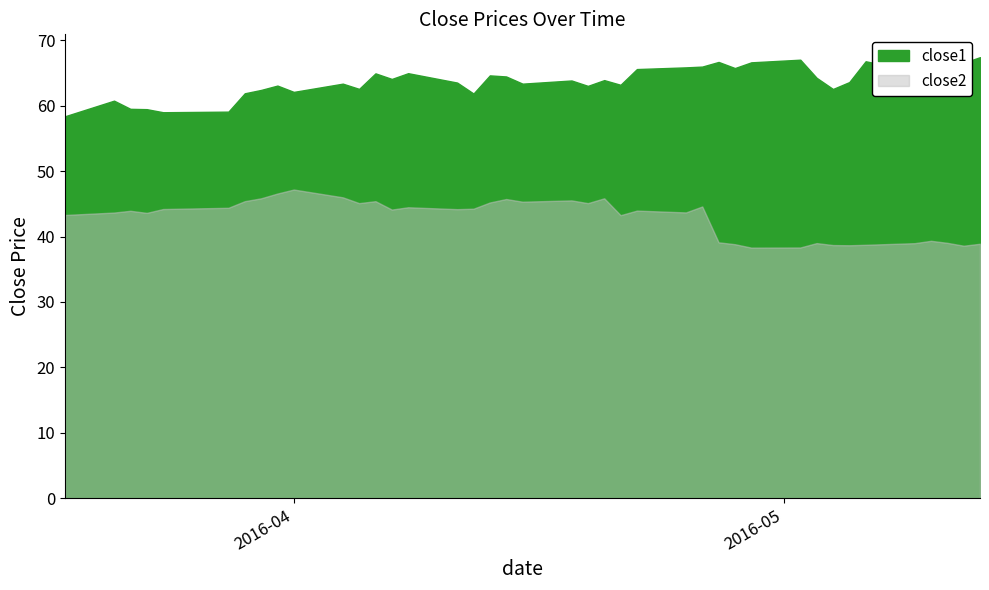

True or false: close2 and close1 cross at least once.

False